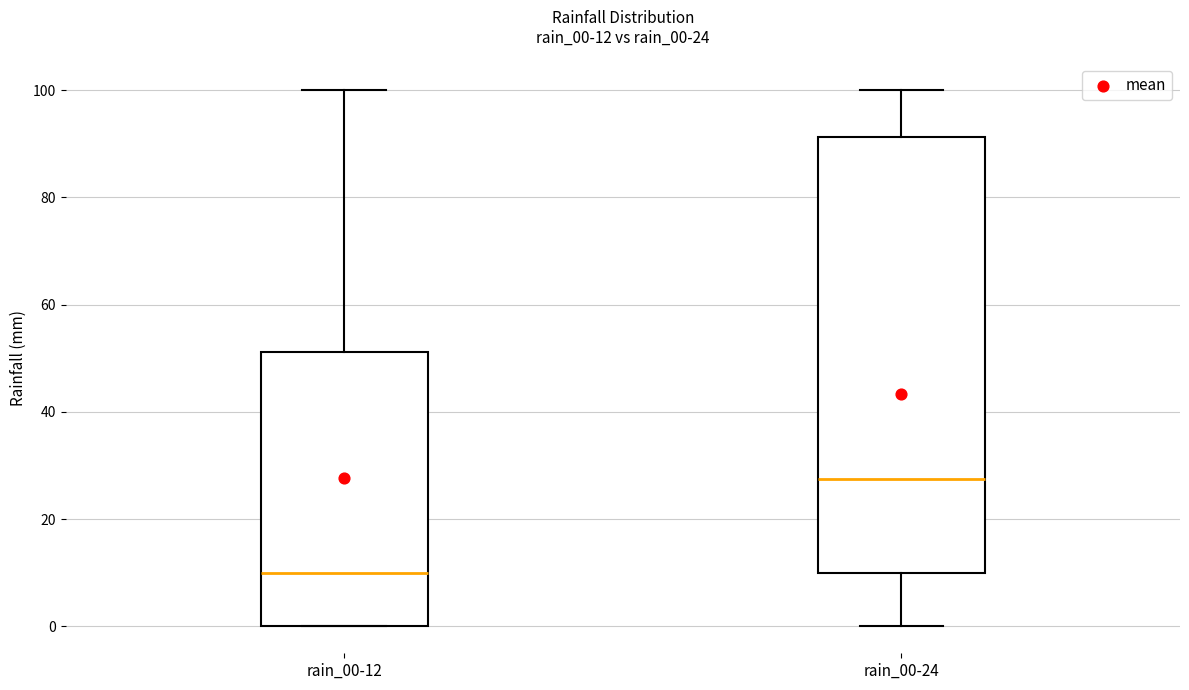

Which box's median line is the highest?

rain_00-24